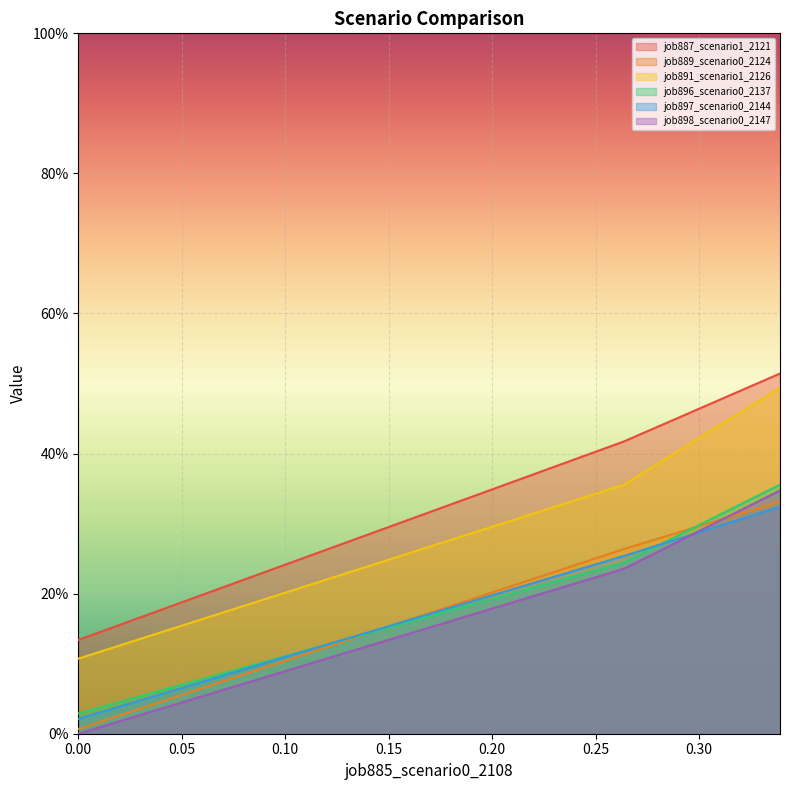

At how many categories does at least one series exceed 0?

3